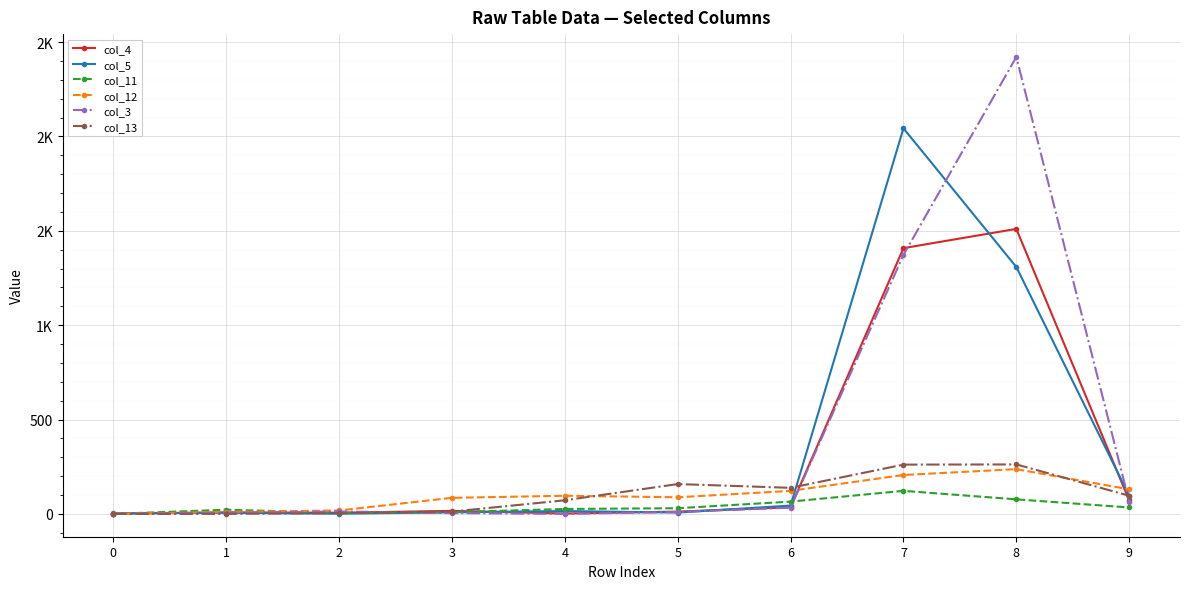

At which label is col_11 closest to 61?

6